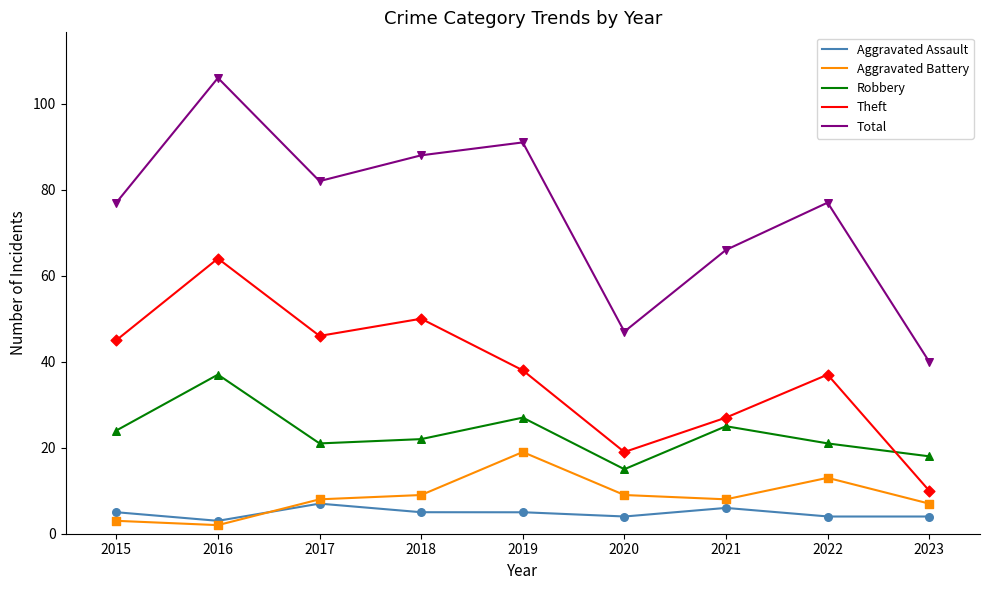

What are all the series names shown in the legend?

Aggravated Assault, Aggravated Battery, Robbery, Theft, Total